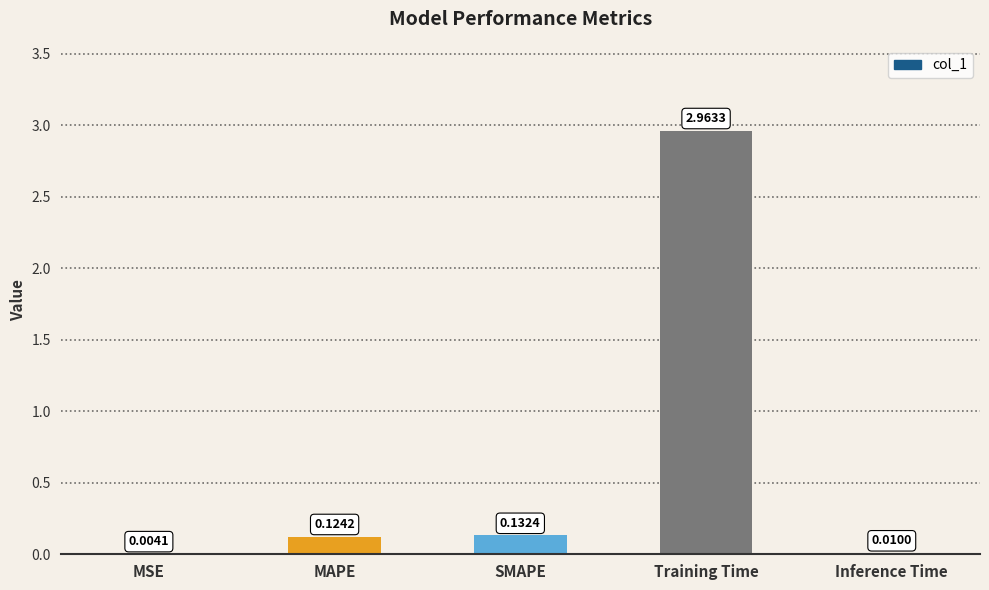

What is the sum of all values?

3.2